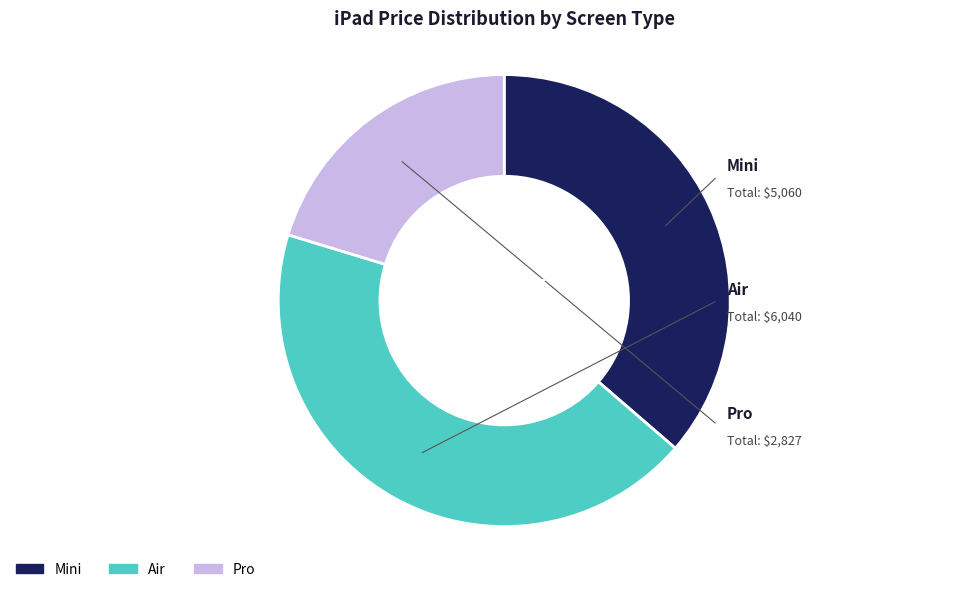

Does any single category account for the majority?

No